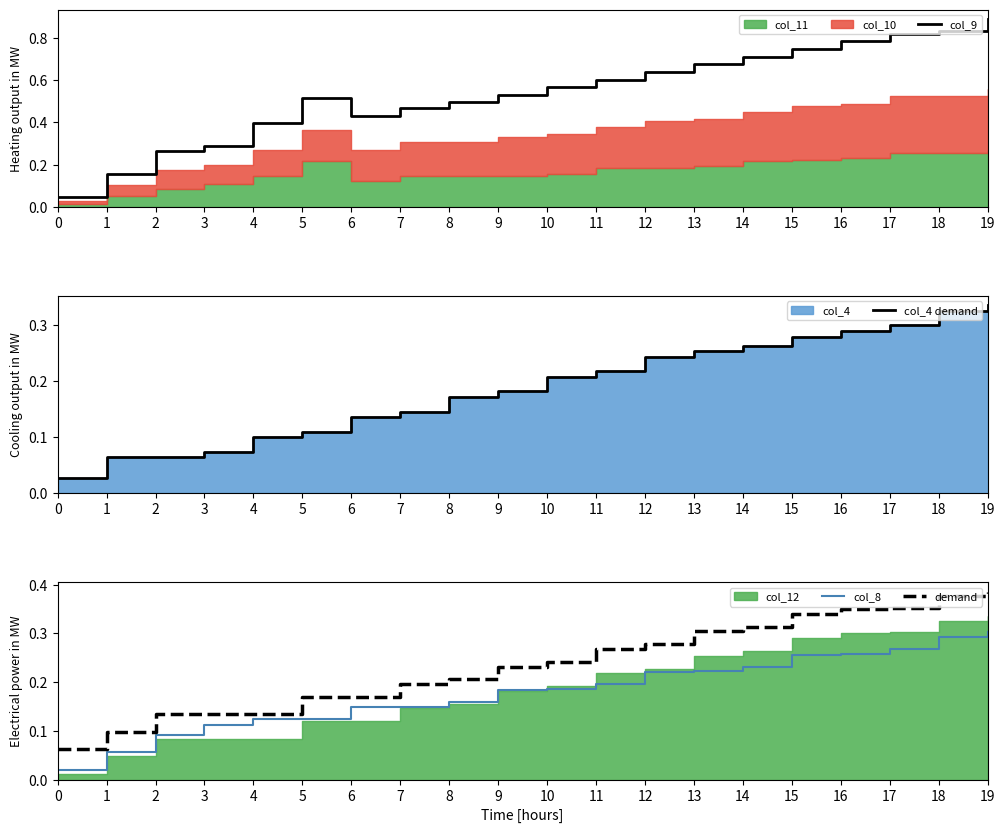

True or false: col_9 has a value of 0.4 at 12.

False